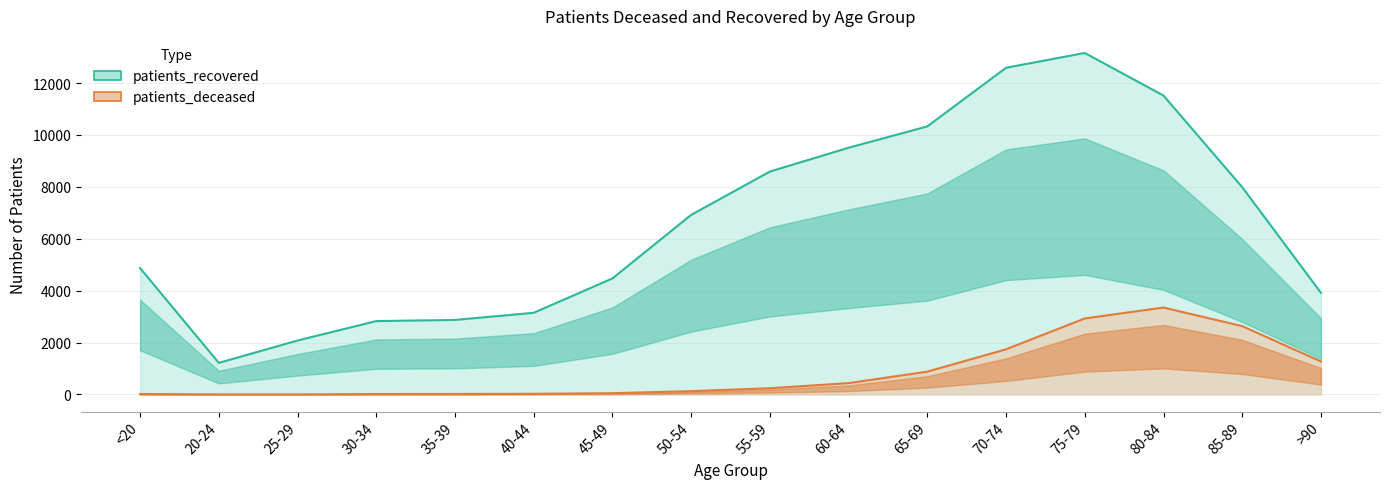

True or false: patients_deceased and patients_recovered intersect in this chart.

False